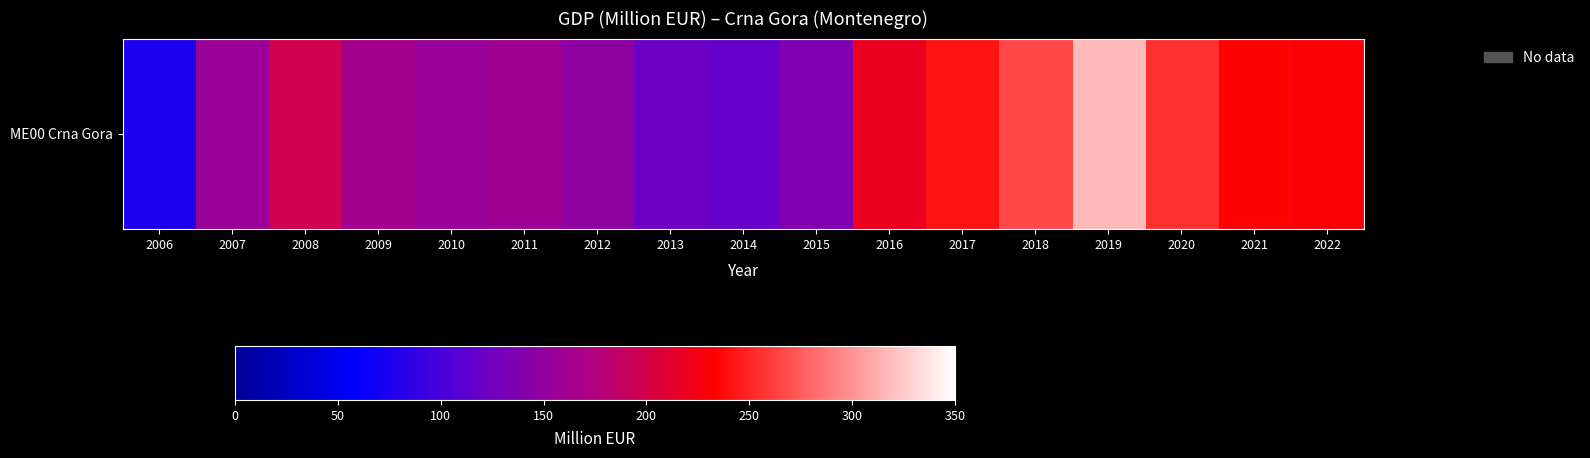

Approximately how many times larger is the value at 2022 compared to 2017?

1.0